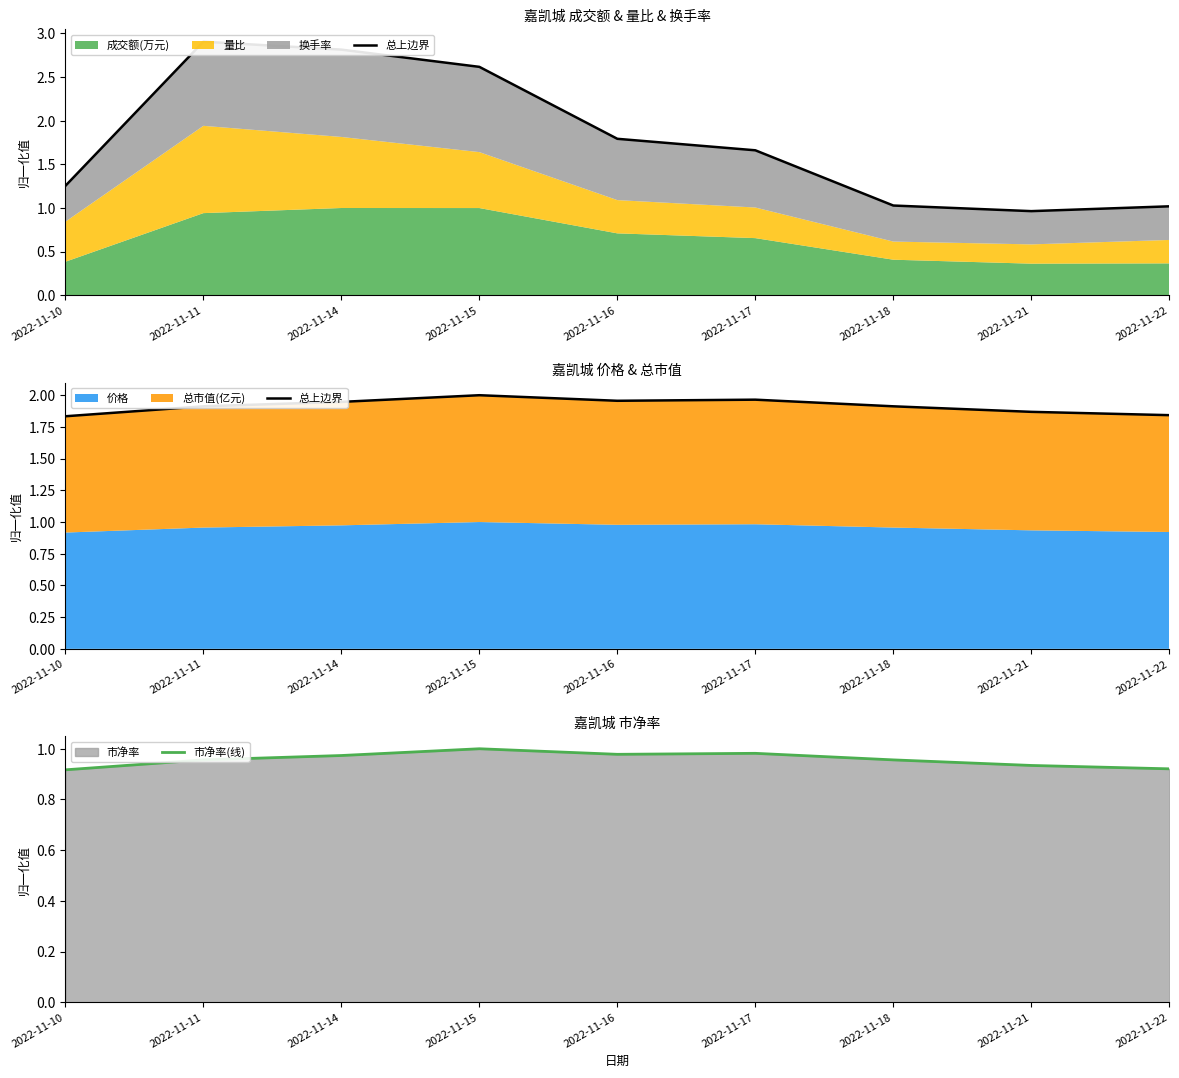

In 总上边界, how many points are lower than both neighbors (excluding endpoints)?

1